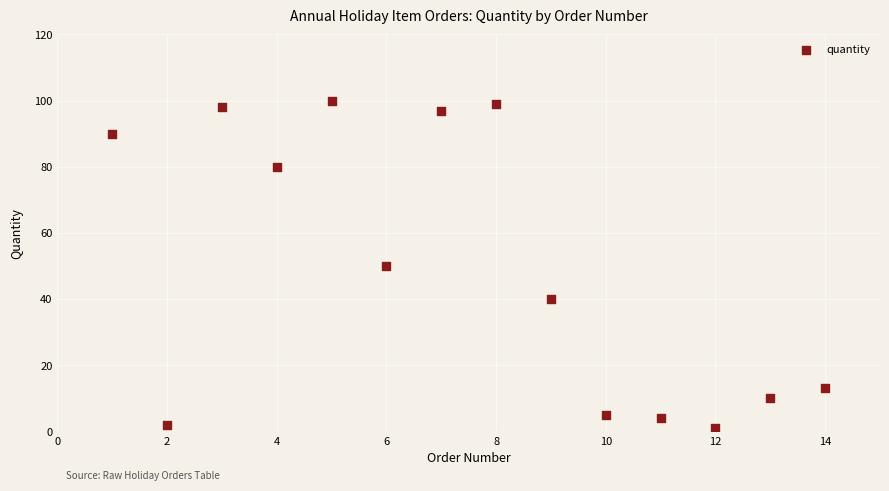

What is the range of X values (max minus min)?

13